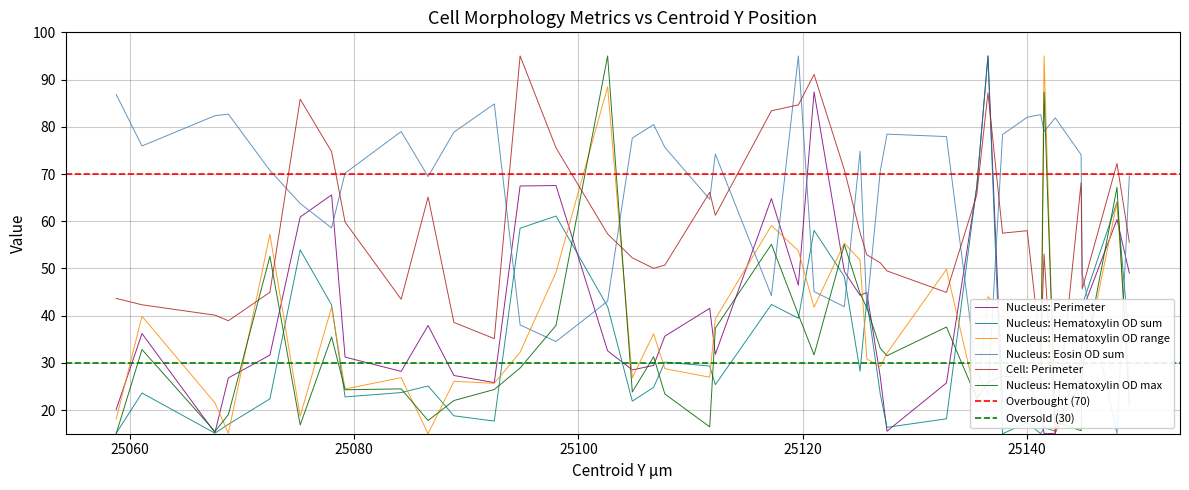

What is the average value of the Nucleus: Hematoxylin OD max series?

33.2